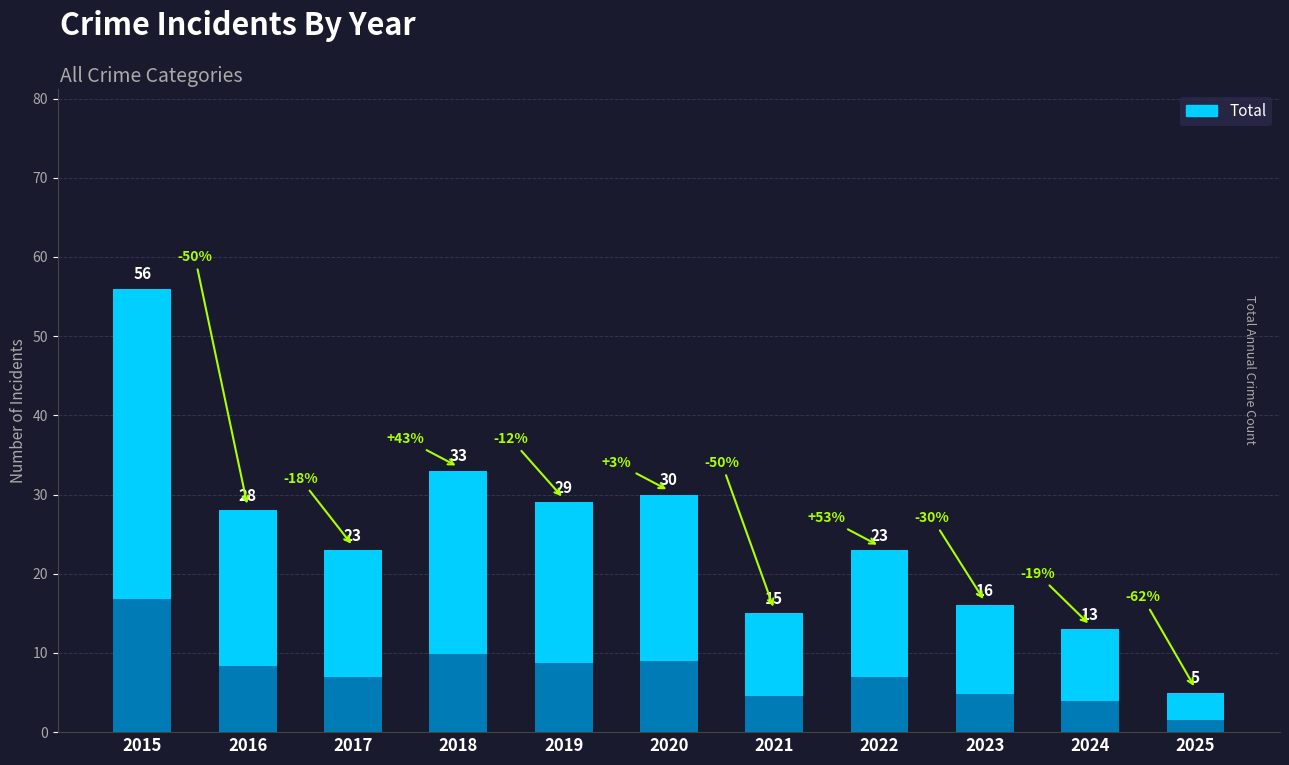

Is it true that the value at 2015 is 23?

False